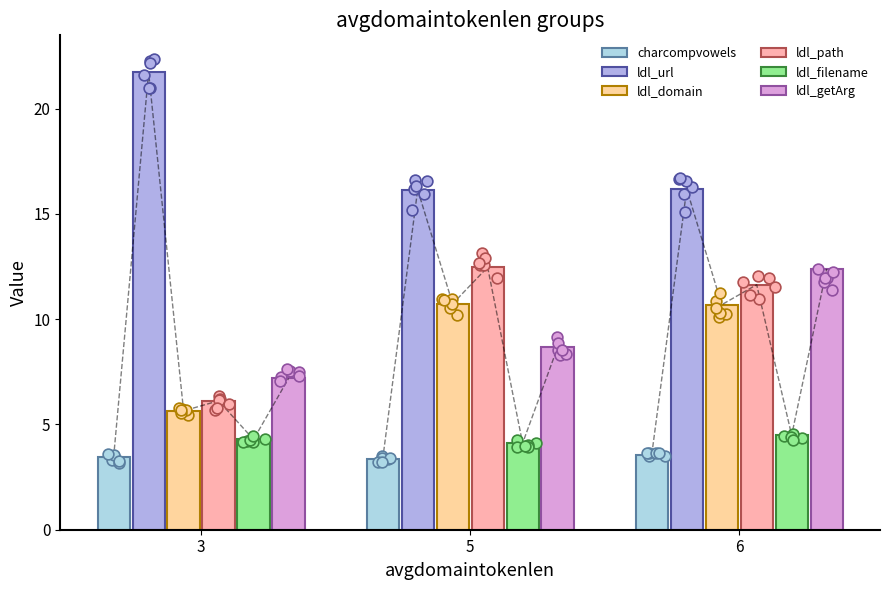

Is the value of ldl_path at 6 greater than the value of ldl_url at 5?

No